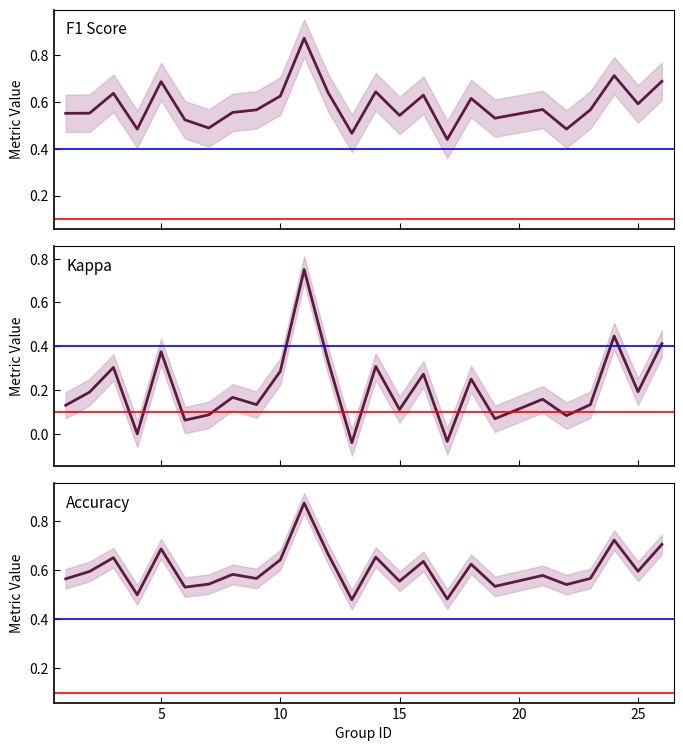

What is the total value across all series at 6?

1.1